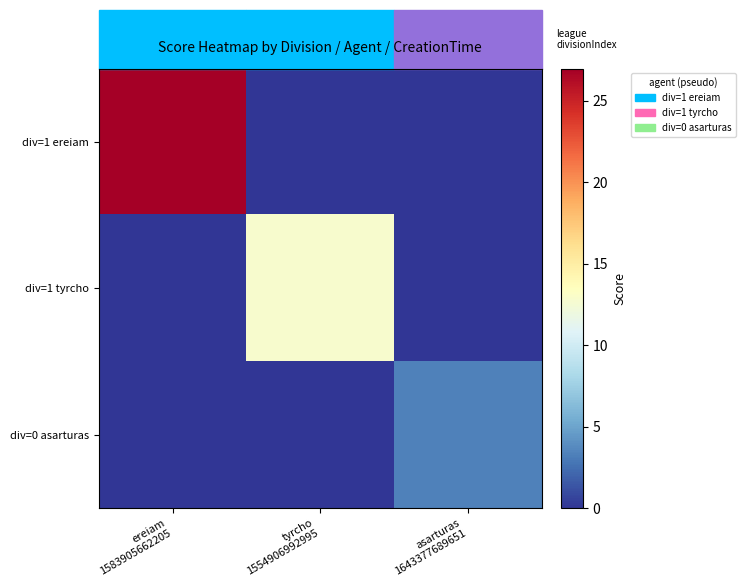

Reading left to right, transcribe all the data shown in this chart.

div=1 ereiam: ereiam
1583905662205=27.0	tyrcho
1554906992995=0.0	asarturas
1643377689651=0.0
div=1 tyrcho: ereiam
1583905662205=0.0	tyrcho
1554906992995=12.8	asarturas
1643377689651=0.0
div=0 asarturas: ereiam
1583905662205=0.0	tyrcho
1554906992995=0.0	asarturas
1643377689651=3.3